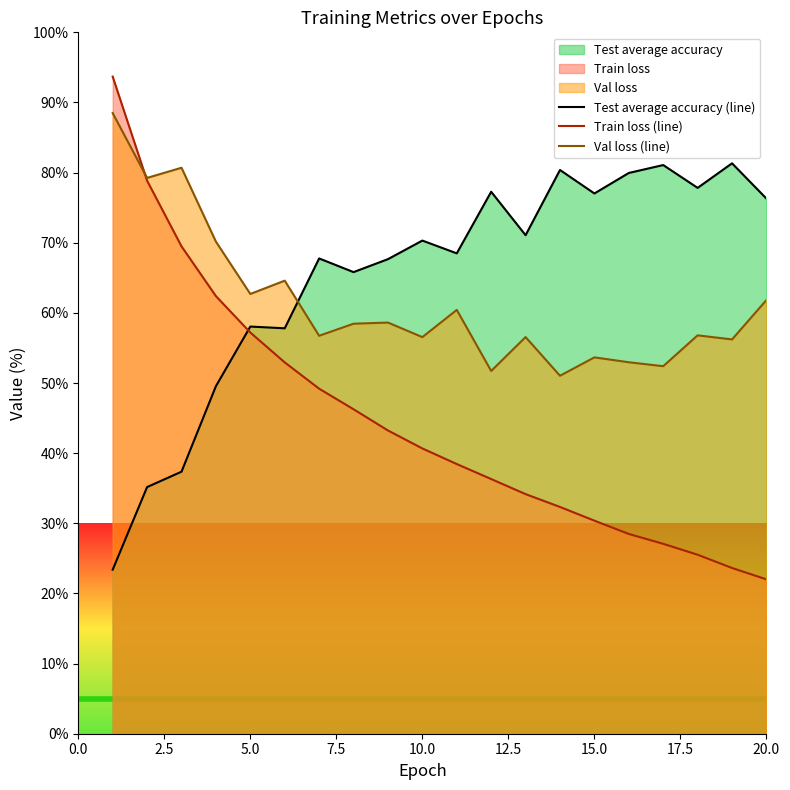

Which series has the largest range (max minus min)?

Train loss (line)